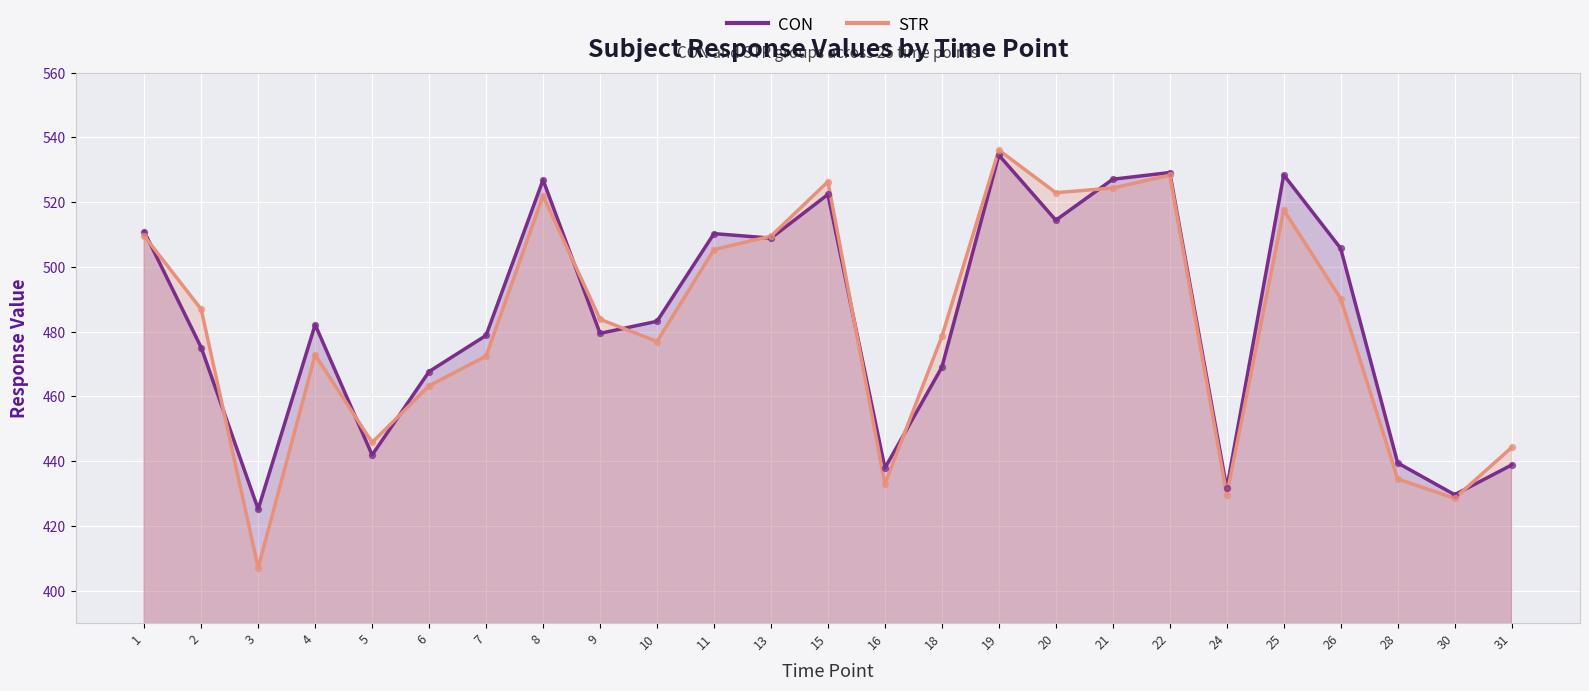

Is the value of CON (line) at 21 greater than the value of STR (line) at 31?

Yes